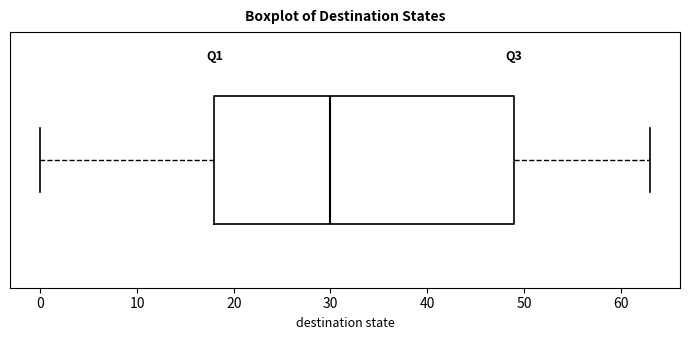

Transcribe this box plot: give where the median line is, the range the box spans, and where the two whiskers end, as read against the x-axis. The values are not printed on the chart, so give them approximately, as read against the axis.

median 30, box 18 to 49, whiskers 0 to 63